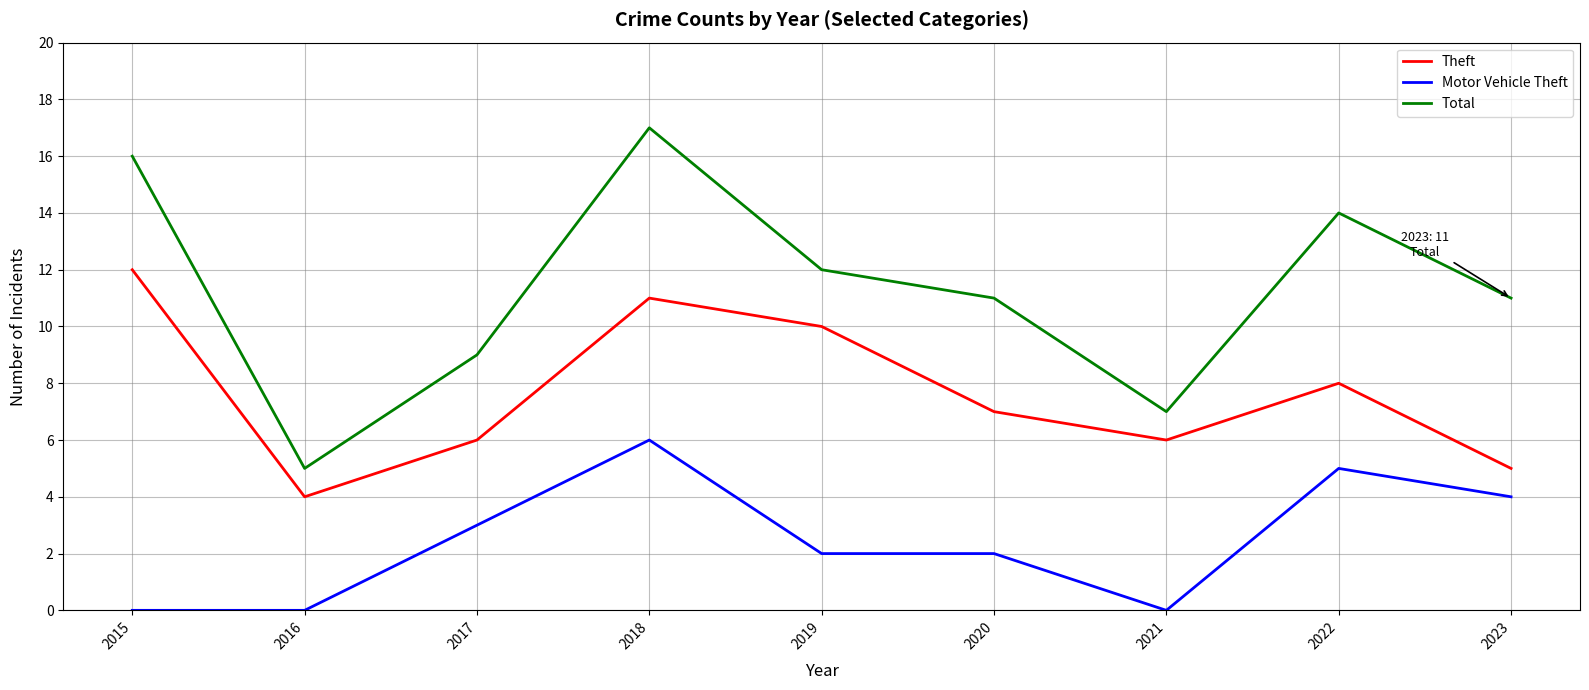

Reading right to left, transcribe all the data shown in this chart.

Theft: 5	8	6	7	10	11	6	4	12
Motor Vehicle Theft: 4	5	0	2	2	6	3	0	0
Total: 11	14	7	11	12	17	9	5	16